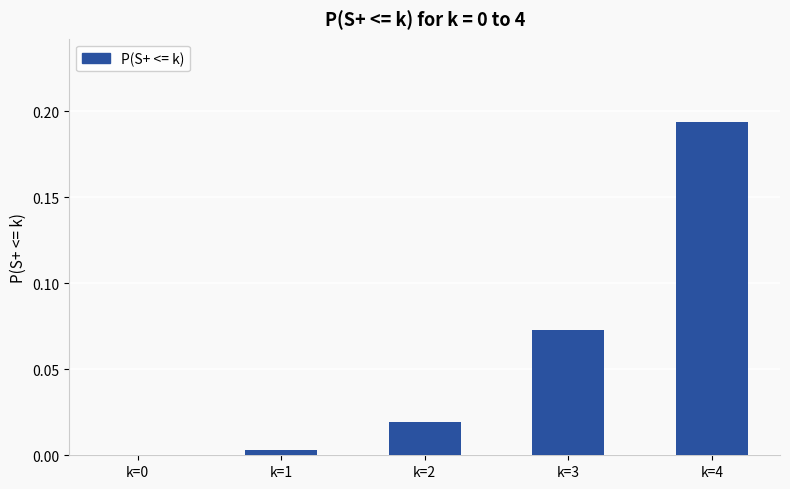

What is the sum of all values?

0.3